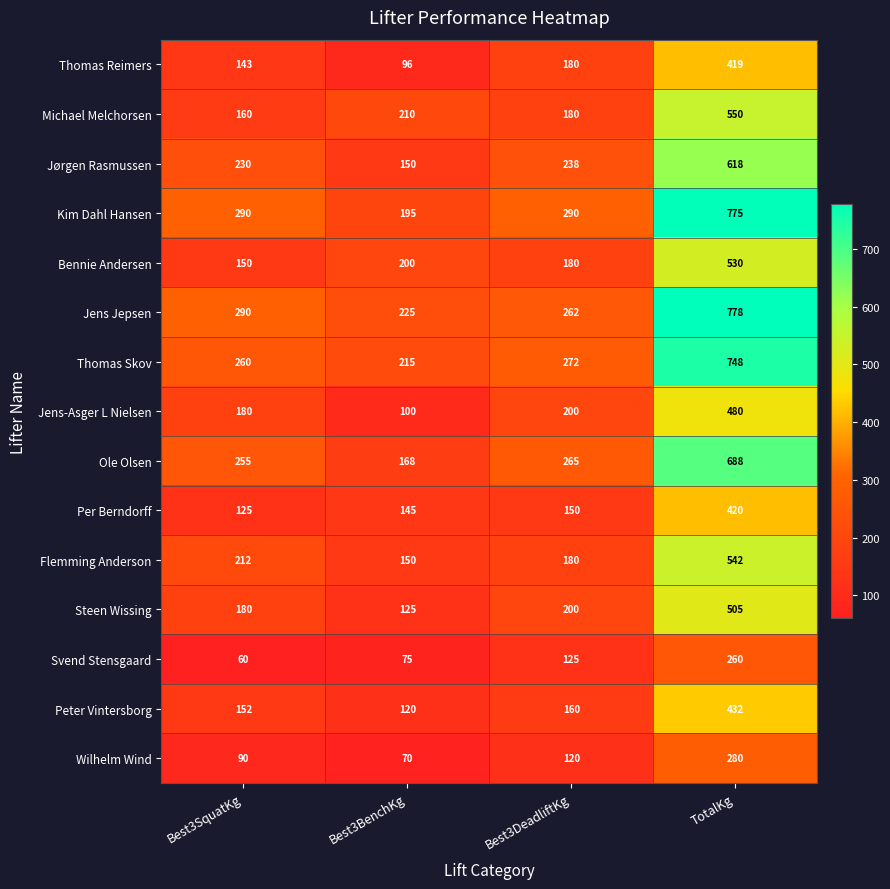

Where is Thomas Reimers nearest to the value 257?

Best3DeadliftKg